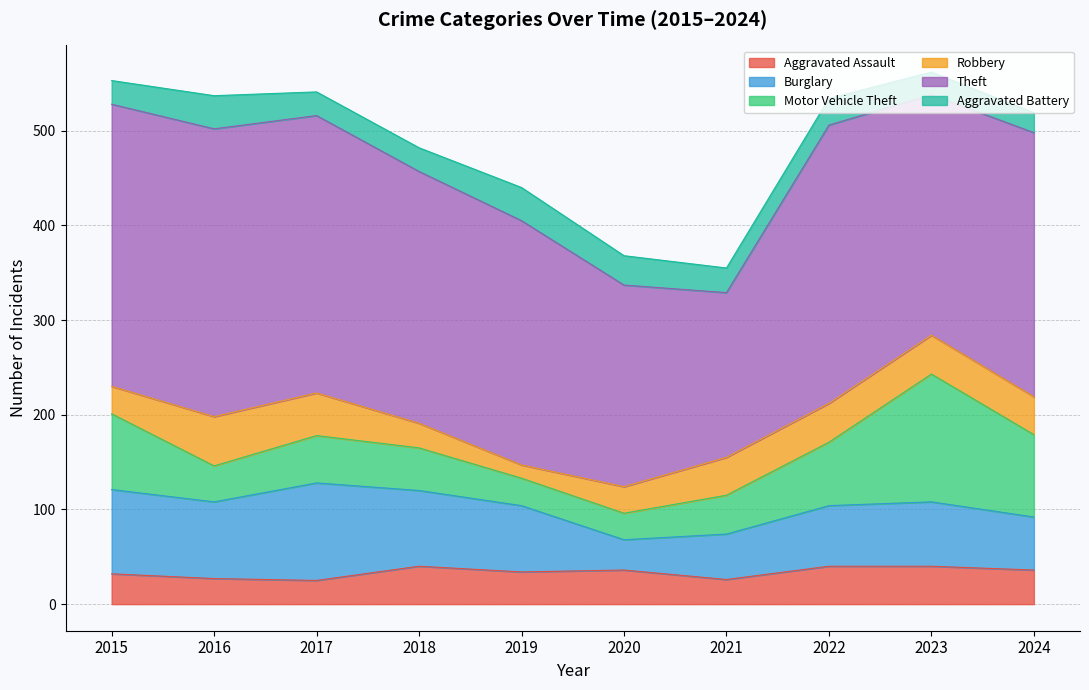

How many data points in Aggravated Assault are above 36?

3